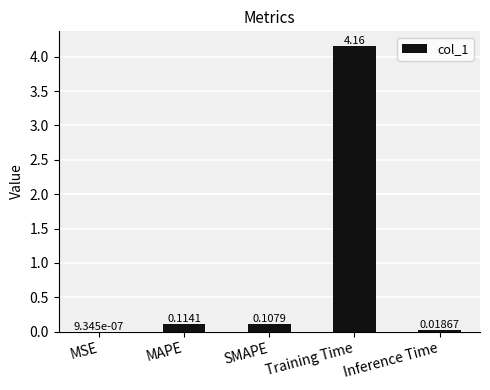

Which label corresponds to the largest value in the chart?

Training Time